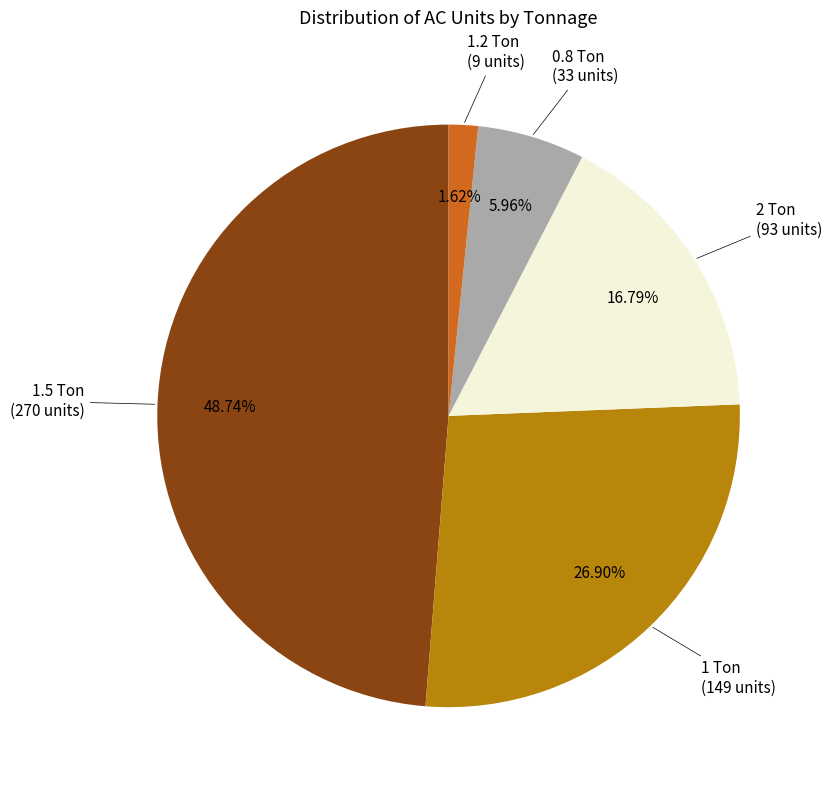

Is there a majority slice in this chart?

No